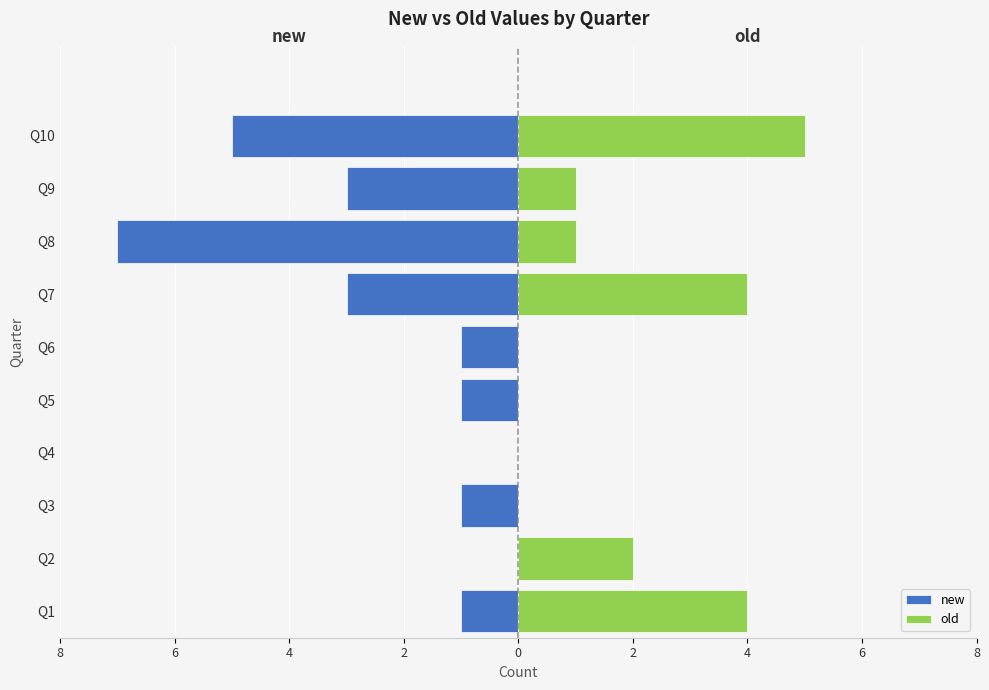

How many data points does each series have?

10